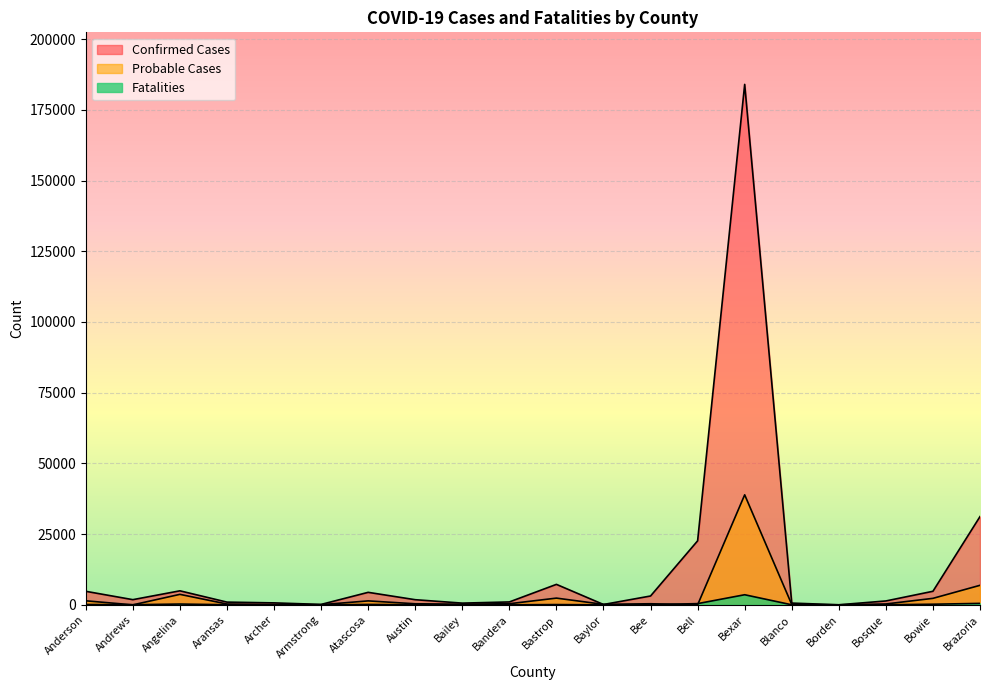

True or false: Confirmed Cases and Probable Cases cross at least once.

True